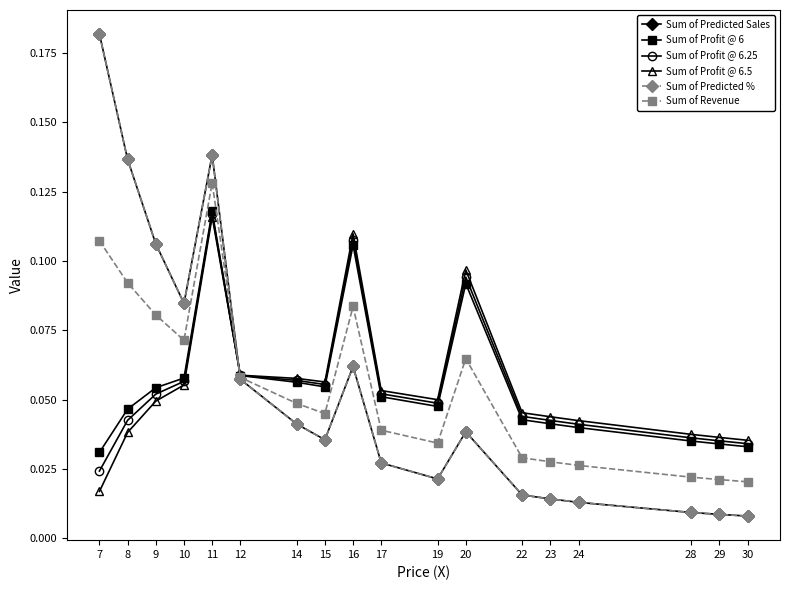

List the series in order of their peak value, highest first.

Sum of Predicted %, Sum of Predicted Sales, Sum of Revenue, Sum of Profit @ 6, Sum of Profit @ 6.25, Sum of Profit @ 6.5